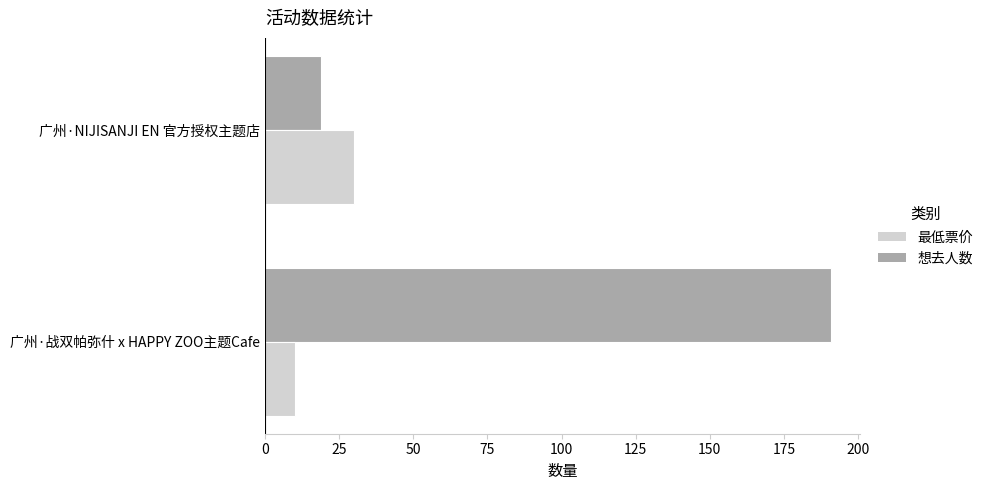

Rank the series by their maximum value, from highest to lowest.

想去人数, 最低票价